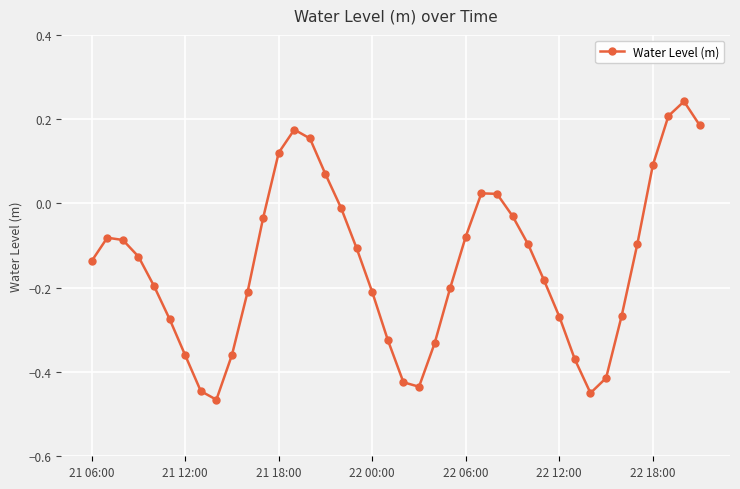

How many interior local valleys (lower than both neighbors) does the data have?

3